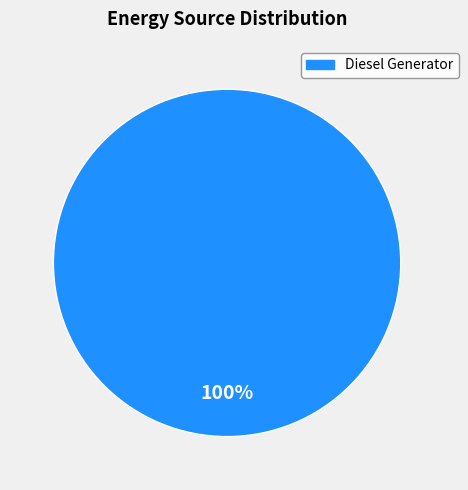

Is there a majority slice in this chart?

Yes